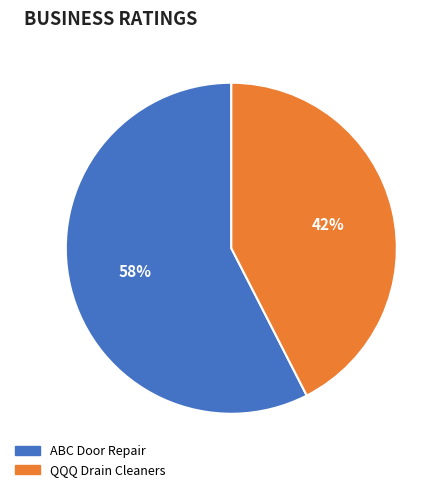

Which category accounts for the majority?

ABC Door Repair